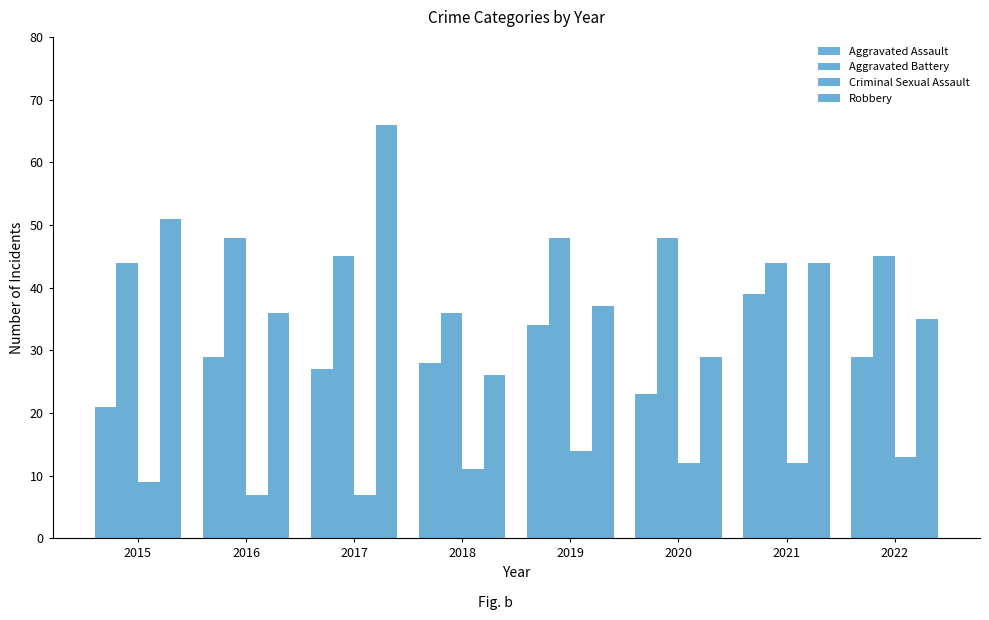

Which category has the highest value in the Robbery series?

2017